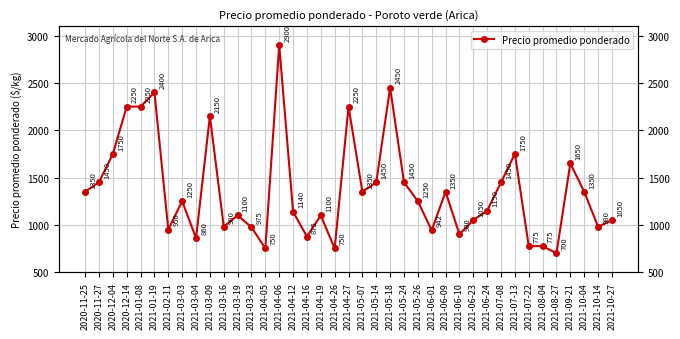

What is the value of the 37th point from the left?

1350